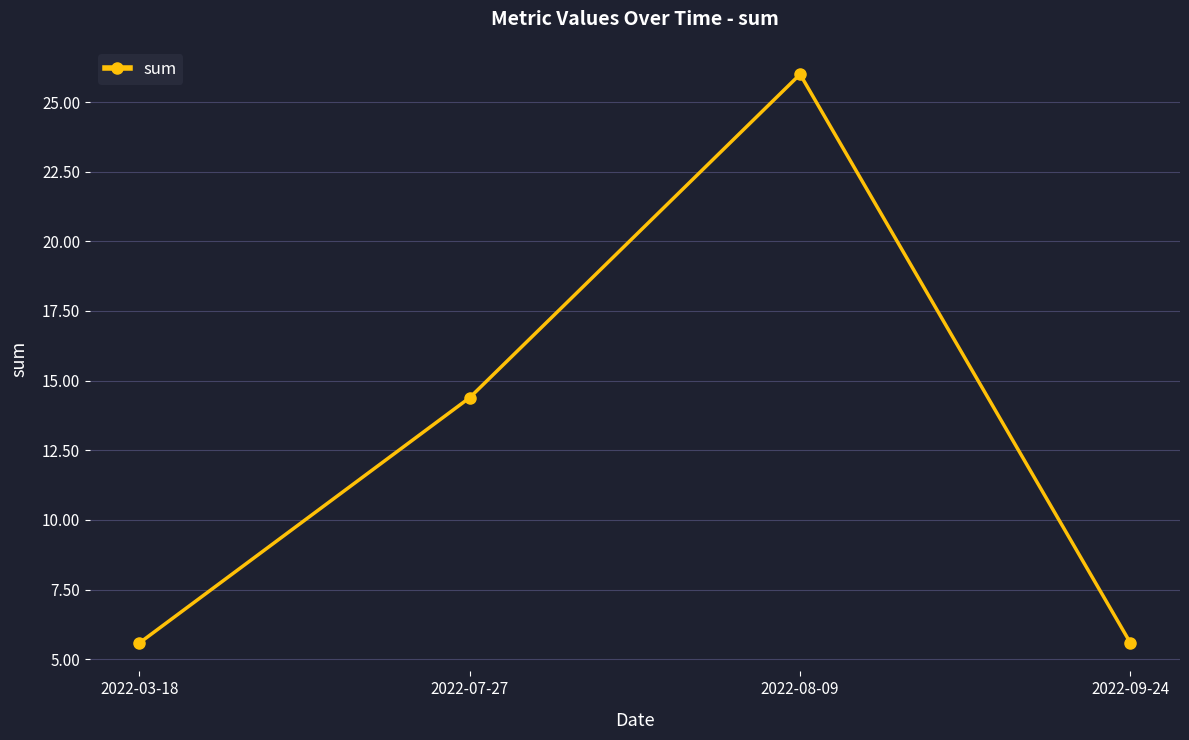

Reading right to left, list all the values displayed in this chart.

5.6	26.0	14.4	5.6